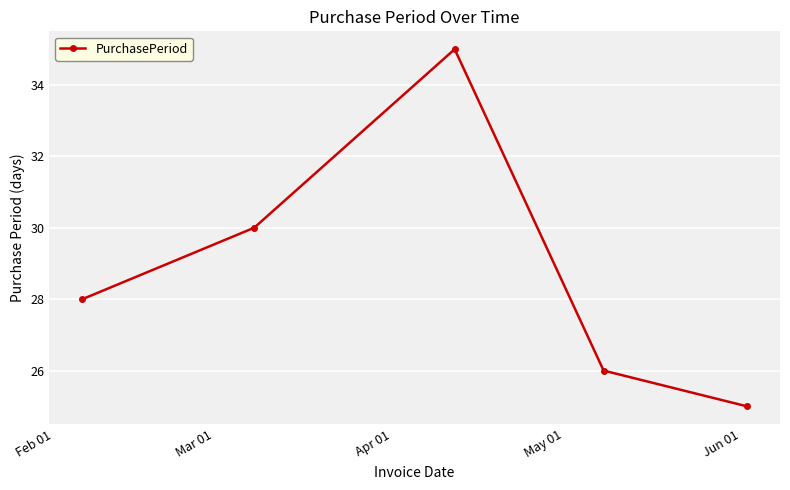

What is the sum of all values?

144